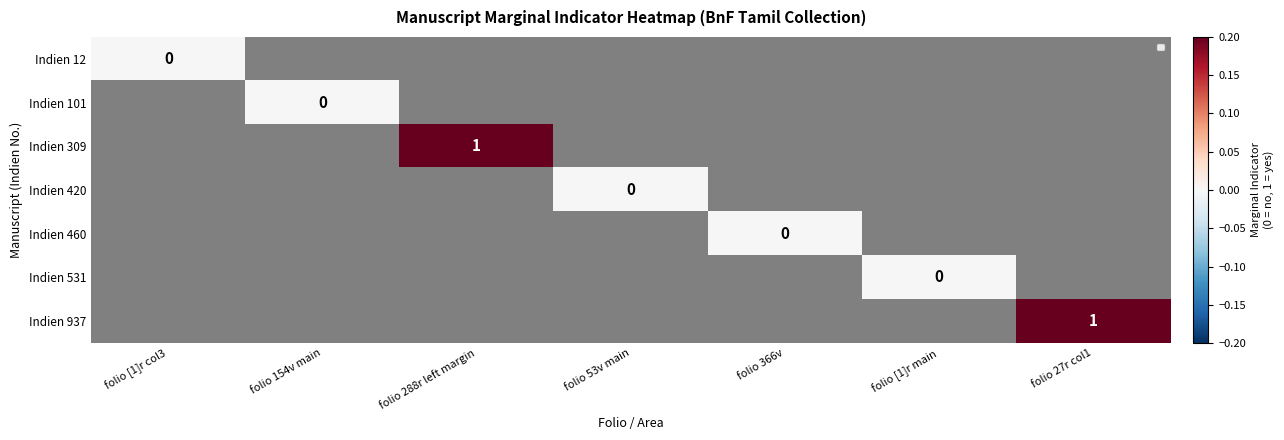

Is the value of Indien 309 at folio 366v greater than the value of Indien 531 at folio 288r left margin?

No